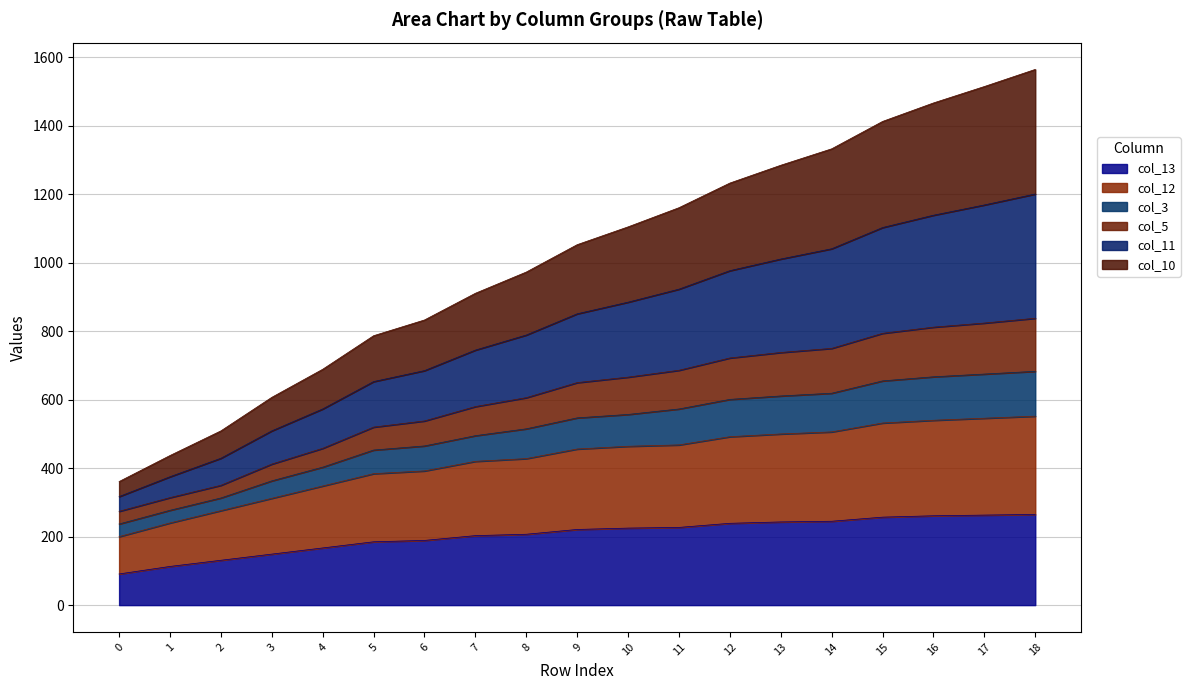

What is the total value across all series at 4?

689